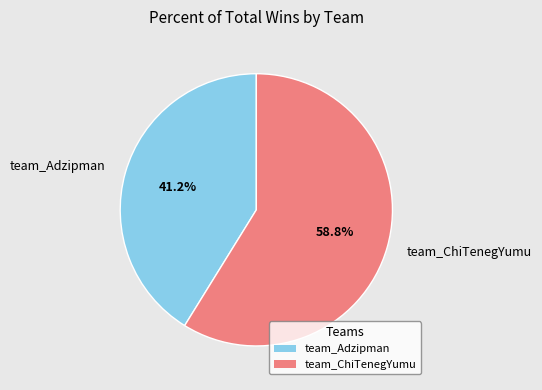

What is the ratio of the value at team_ChiTenegYumu to the value at team_Adzipman?

1.4